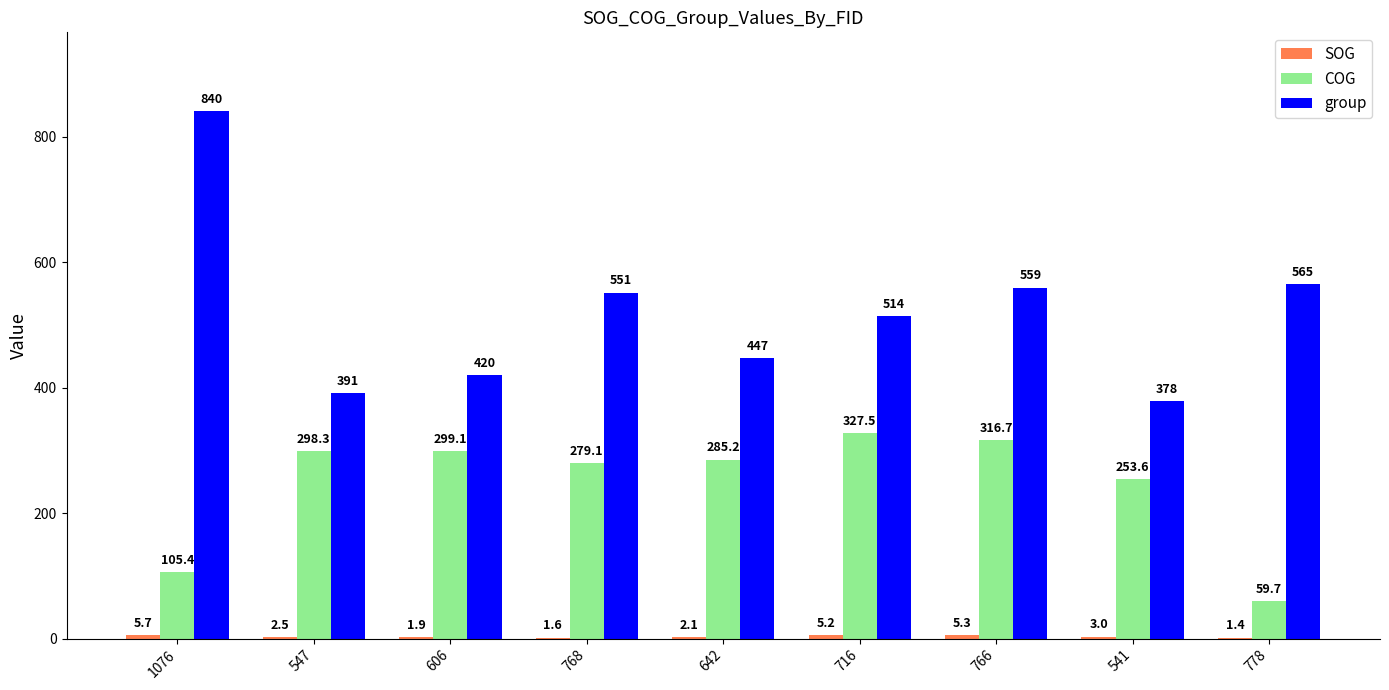

How many categories are shown in the chart?

9